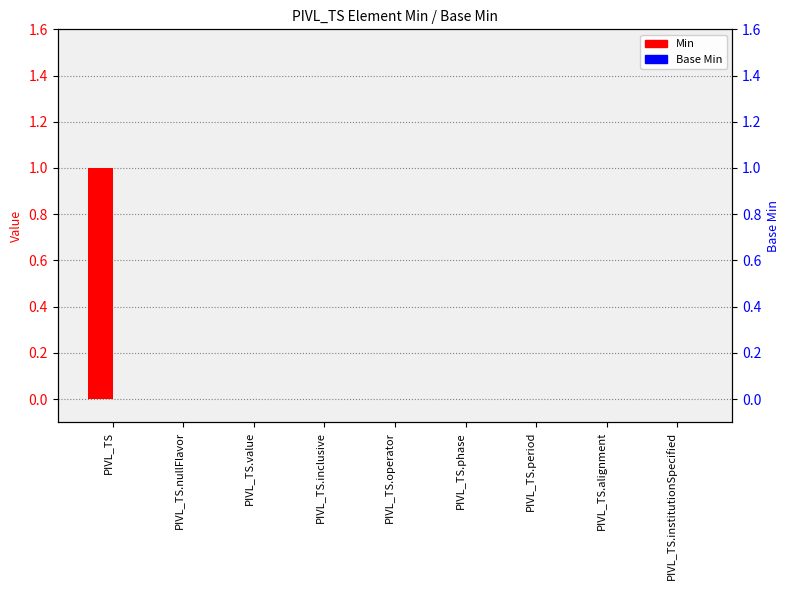

Which series has the largest range (max minus min)?

Min